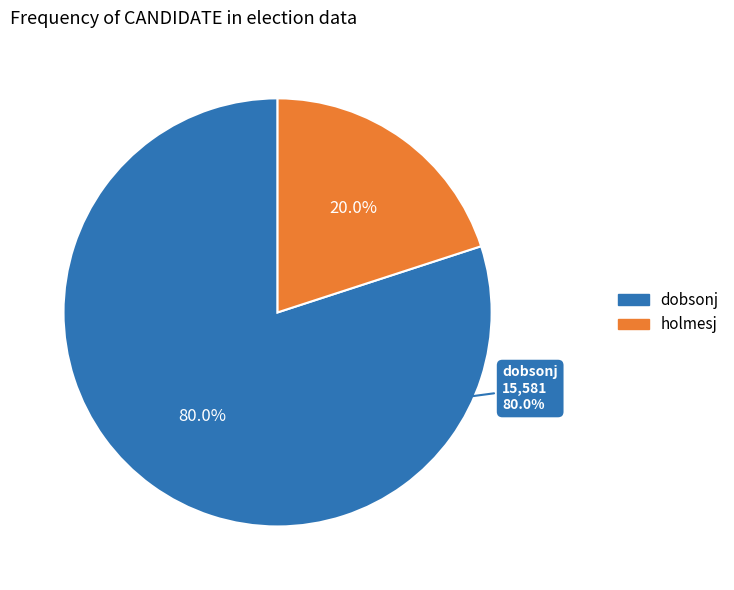

The holmesj slice represents 20% of the pie. True or false?

True